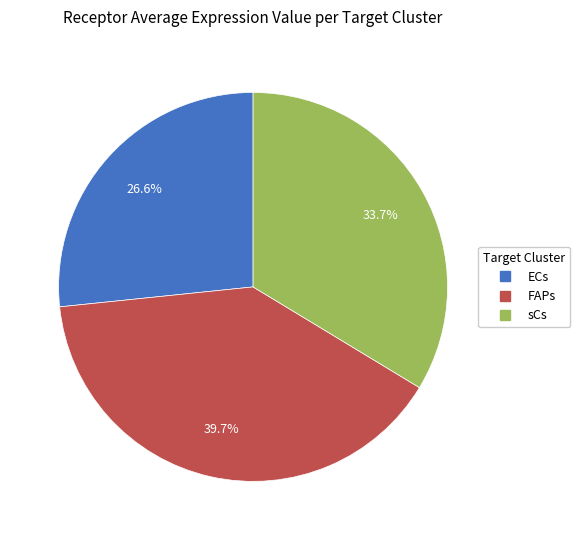

How many slices are in this pie chart?

3